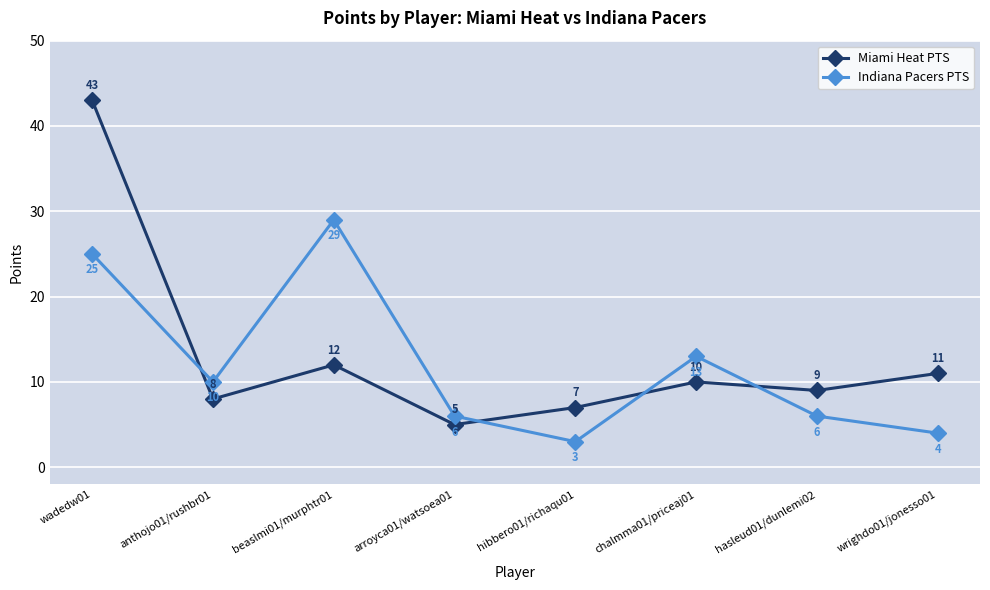

Between beaslmi01/murphtr01 and hibbero01/richaqu01, which series saw the biggest shift?

Indiana Pacers PTS